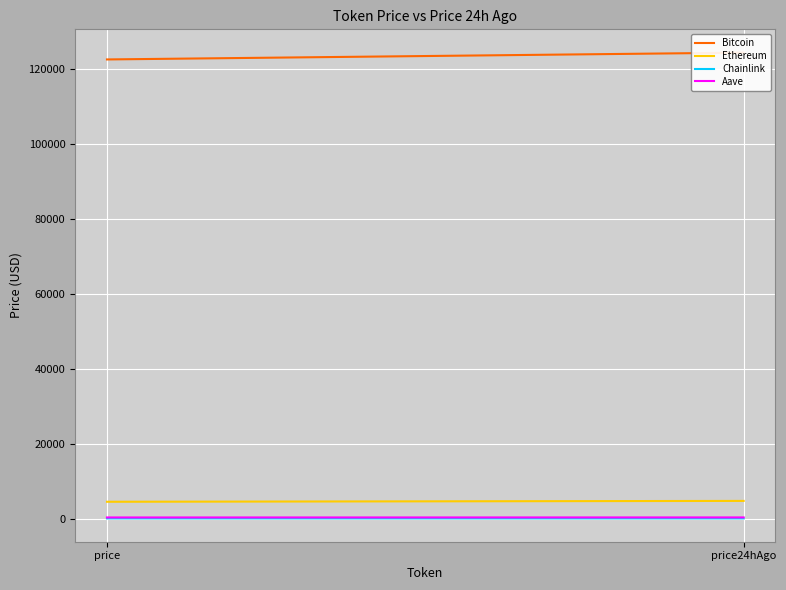

Does the chart display data point markers on the line(s)?

No